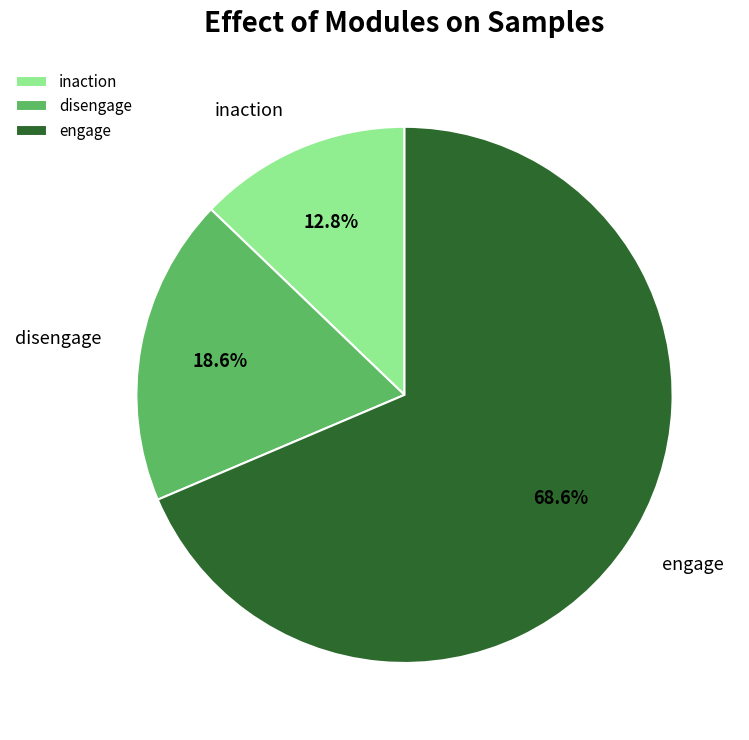

Rank the categories by value from highest to lowest.

engage, disengage, inaction